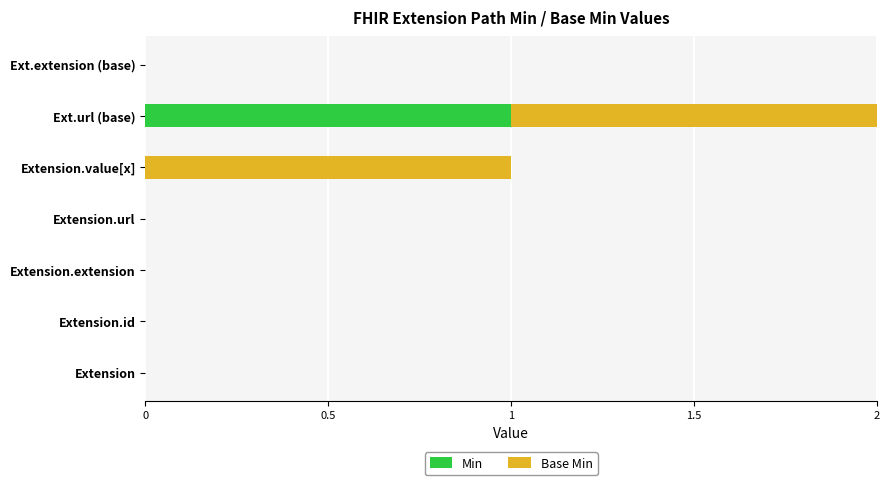

The value of Min at Extension.extension is 0. True or false?

True